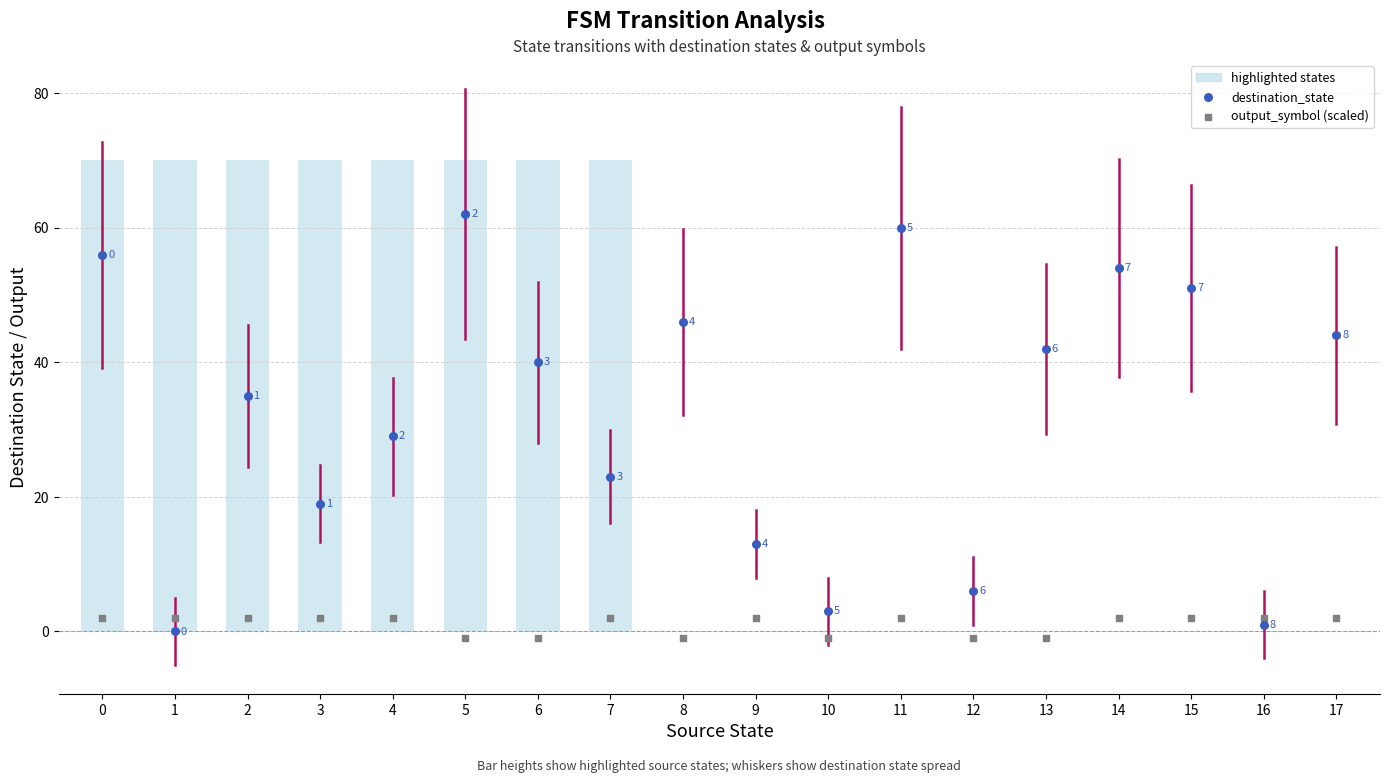

Is the value of output_symbol (scaled) at 10 greater than the value of destination_state at 7?

No